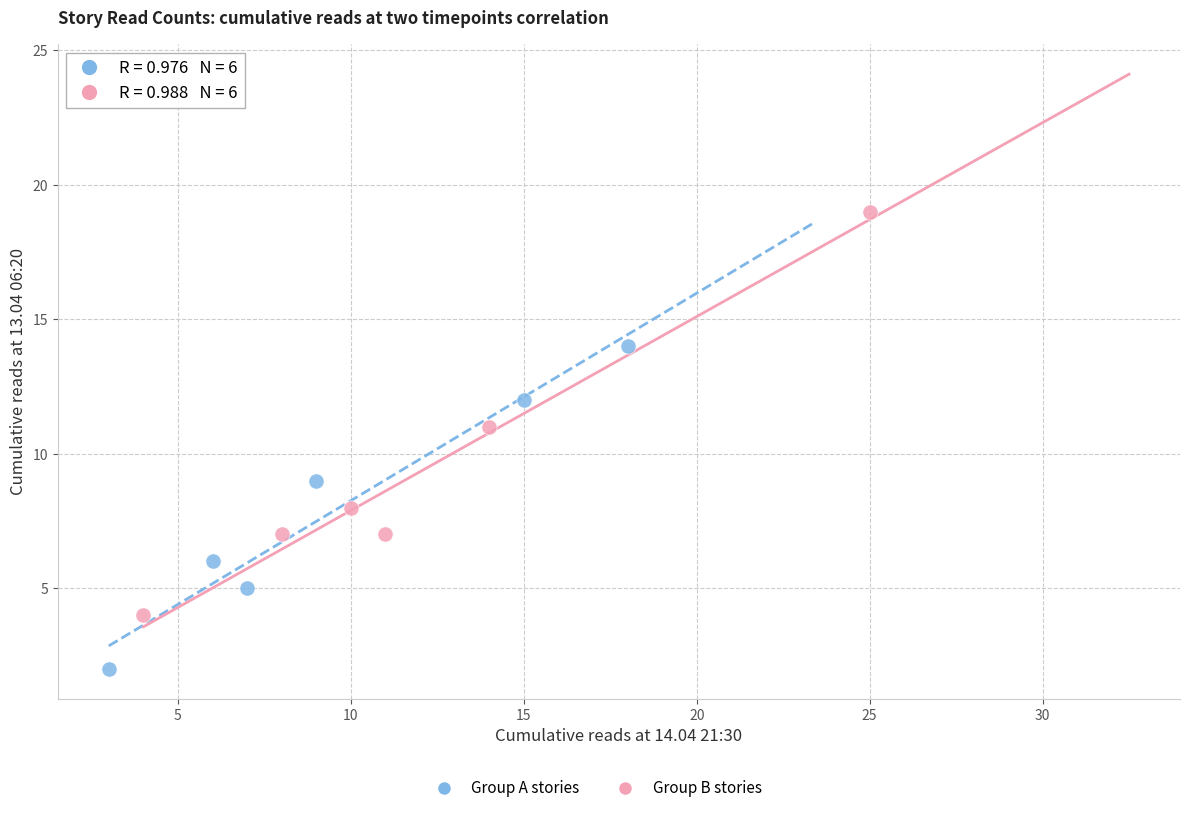

Which series has the largest Y range (max minus min)?

Group B stories